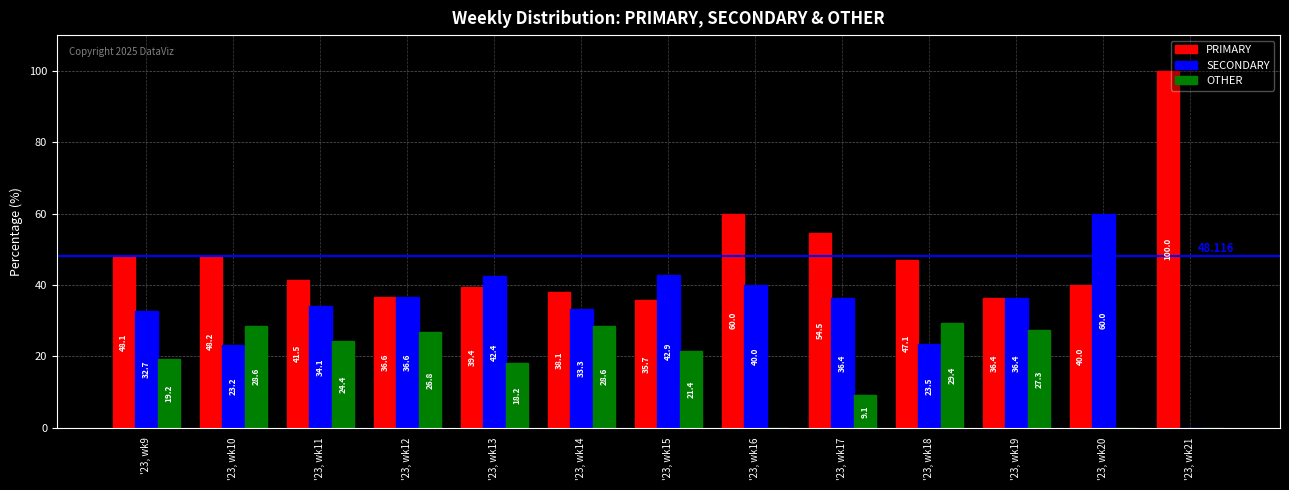

Is it true that PRIMARY equals 36.6 at '23, wk12?

True